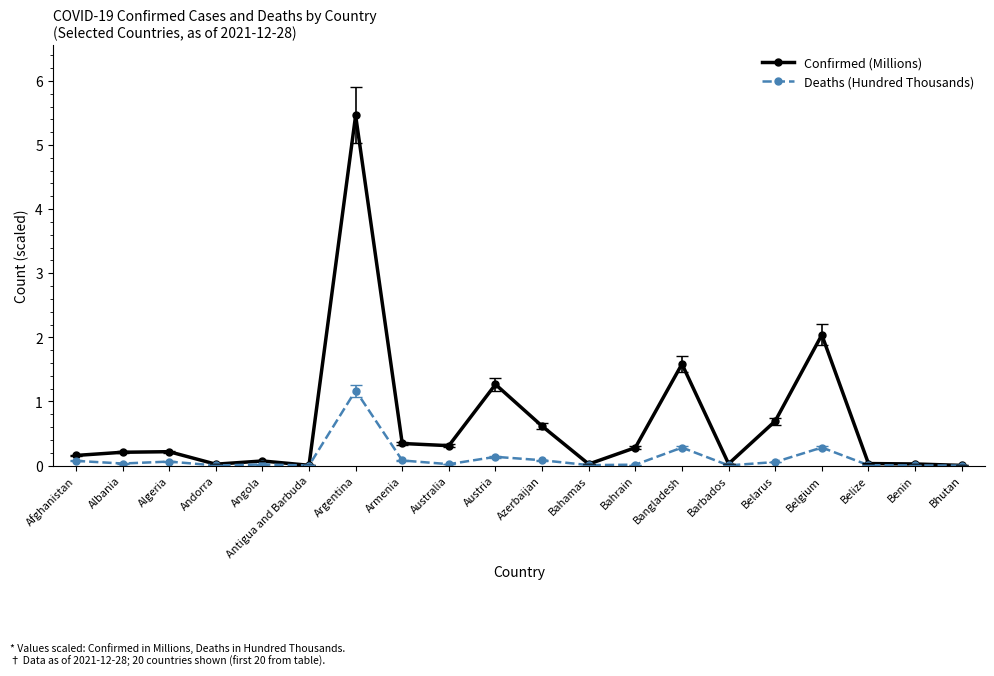

How many lines are shown in the chart?

2